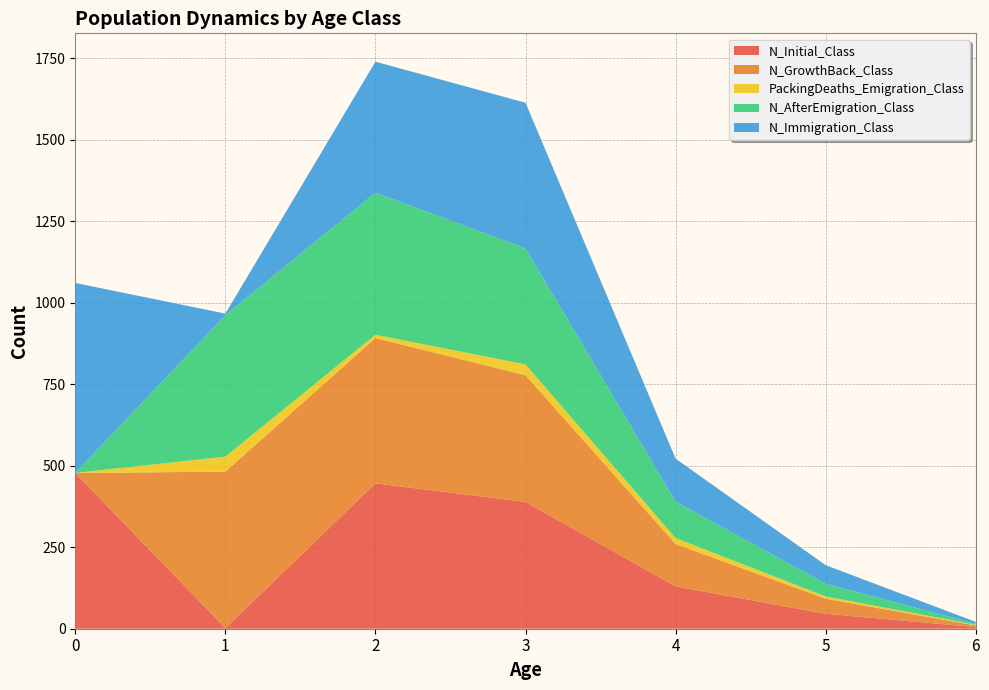

Reading right to left, list all the values displayed in this chart.

N_Initial_Class: 5	46	130	389	446	2	478
N_GrowthBack_Class: 5	46	130	389	446	480	0
PackingDeaths_Emigration_Class: 2	7	18	33	10	46	0
N_AfterEmigration_Class: 3	39	112	356	436	434	0
N_Immigration_Class: 6	57	132	447	402	5	583